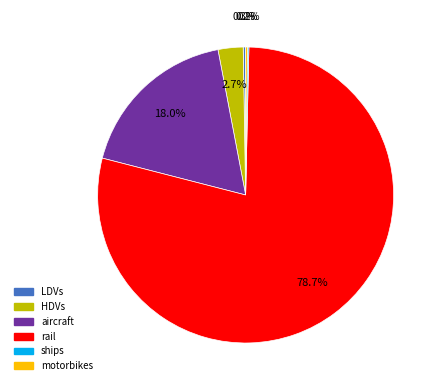

What is the largest slice in the pie chart?

rail